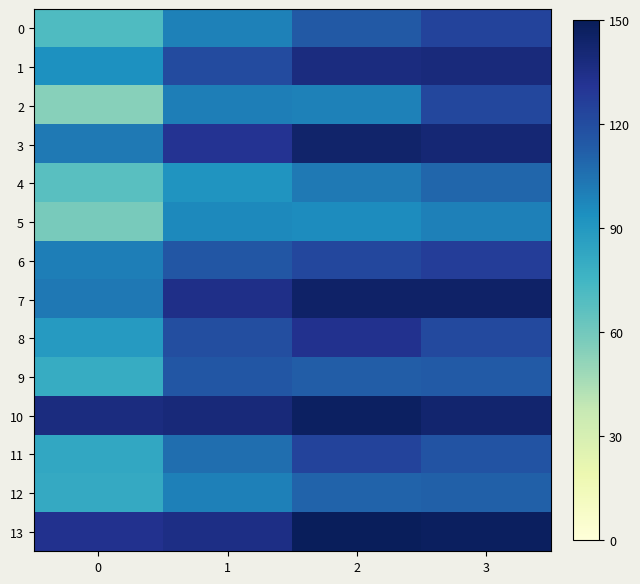

Reading left to right, list all the values displayed in this chart.

0: 0=70.9	1=99.4	2=114.6	3=123.7
1: 0=93.4	1=120.5	2=137.2	3=138.5
2: 0=54.5	1=100.6	2=99.4	3=122.3
3: 0=102.2	1=131.8	2=143.7	3=141.2
4: 0=67.4	1=91.5	2=102.3	3=109.0
5: 0=58.5	1=96.4	2=95.0	3=100.0
6: 0=100.7	1=115.9	2=122.2	3=126.7
7: 0=102.7	1=134.4	2=145.1	3=145.0
8: 0=88.9	1=119.3	2=133.0	3=121.7
9: 0=80.1	1=115.7	2=112.9	3=114.1
10: 0=137.7	1=139.2	2=146.6	3=142.5
11: 0=82.5	1=106.6	2=123.9	3=117.1
12: 0=81.3	1=99.9	2=110.7	3=111.5
13: 0=132.9	1=135.5	2=148.5	3=147.1